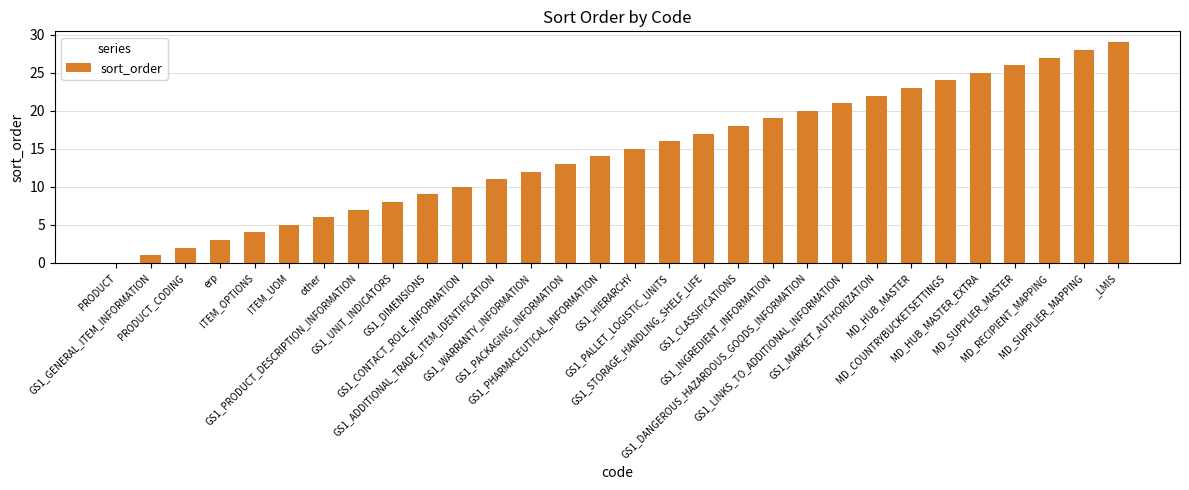

What is the greatest value displayed?

29